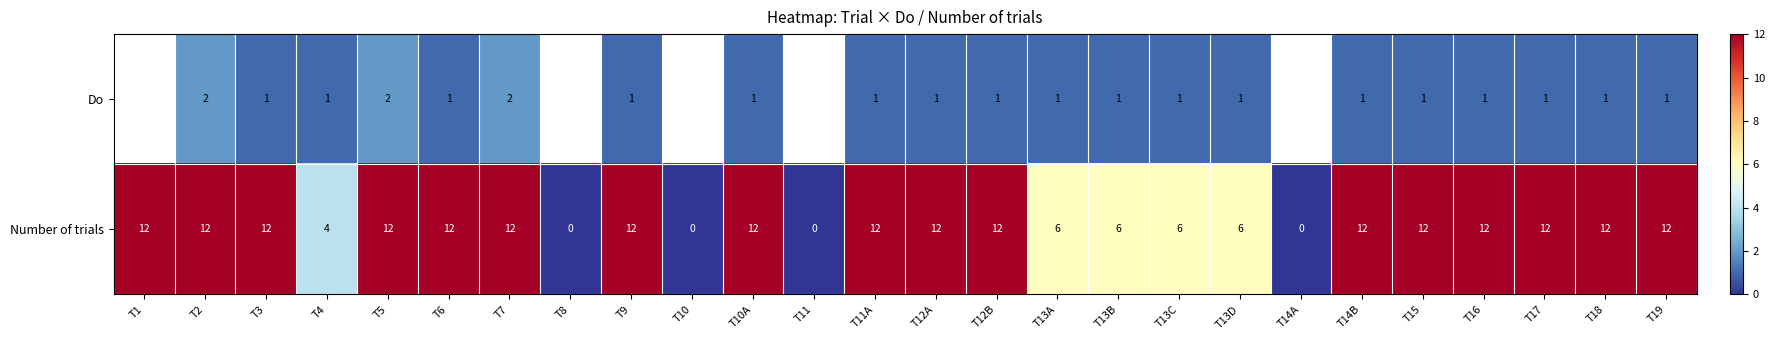

The value of Number of trials at T11A is 5.9. True or false?

False